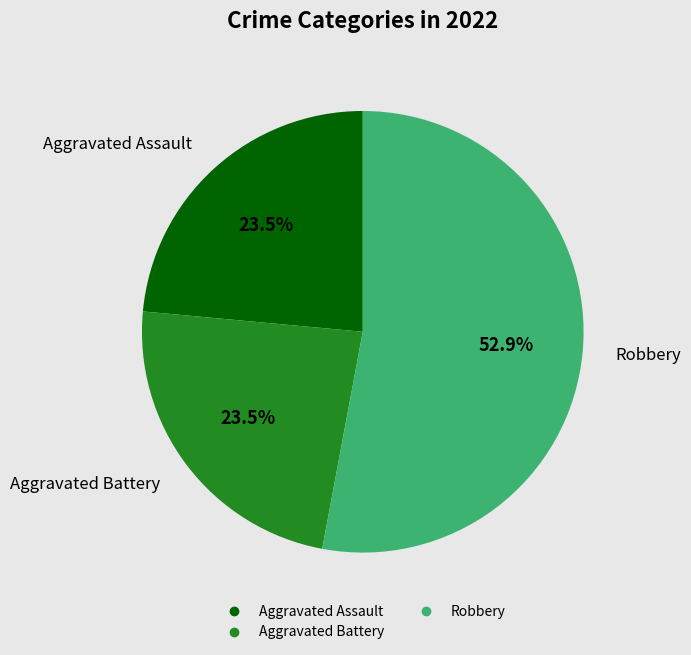

Is there a majority slice in this chart?

Yes